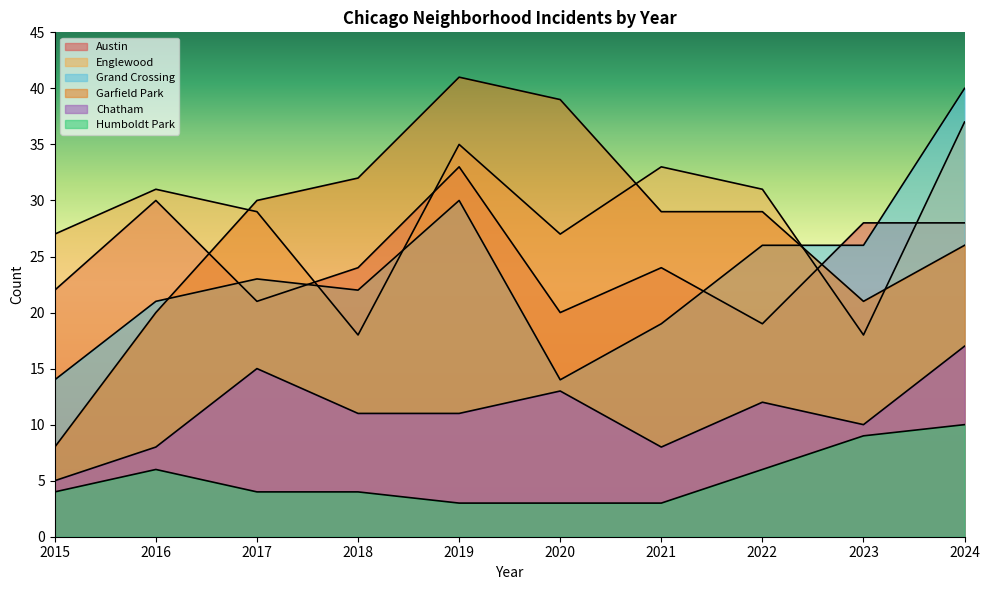

Does the chart have visible grid lines?

No